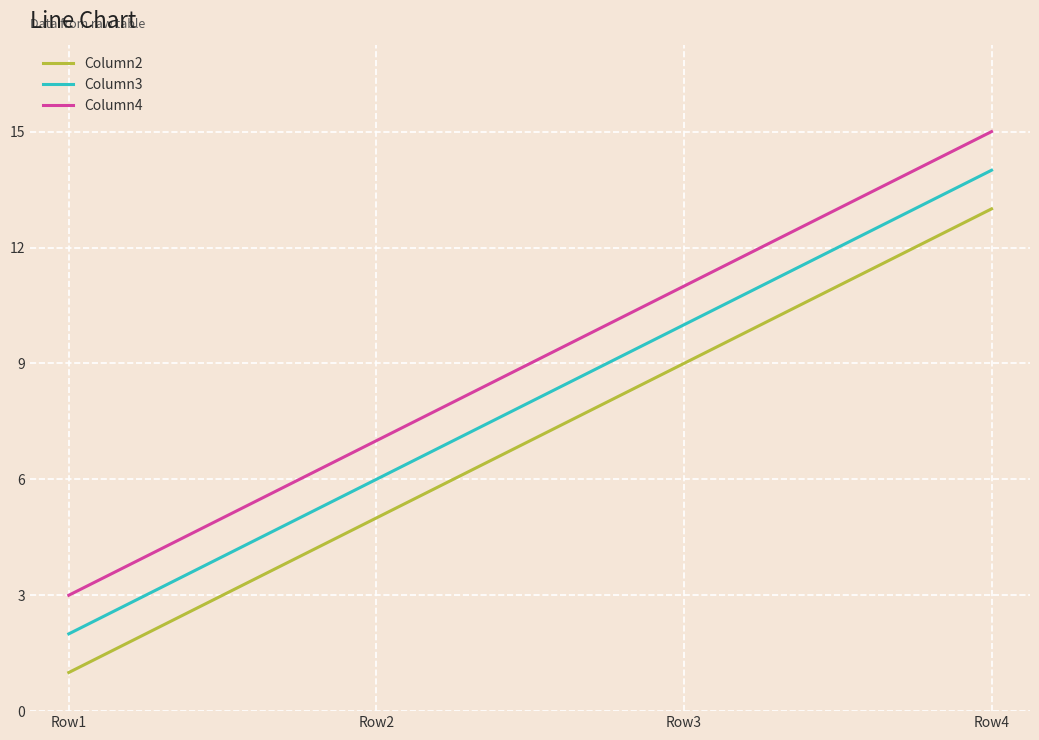

How many distinct data groups are displayed?

3